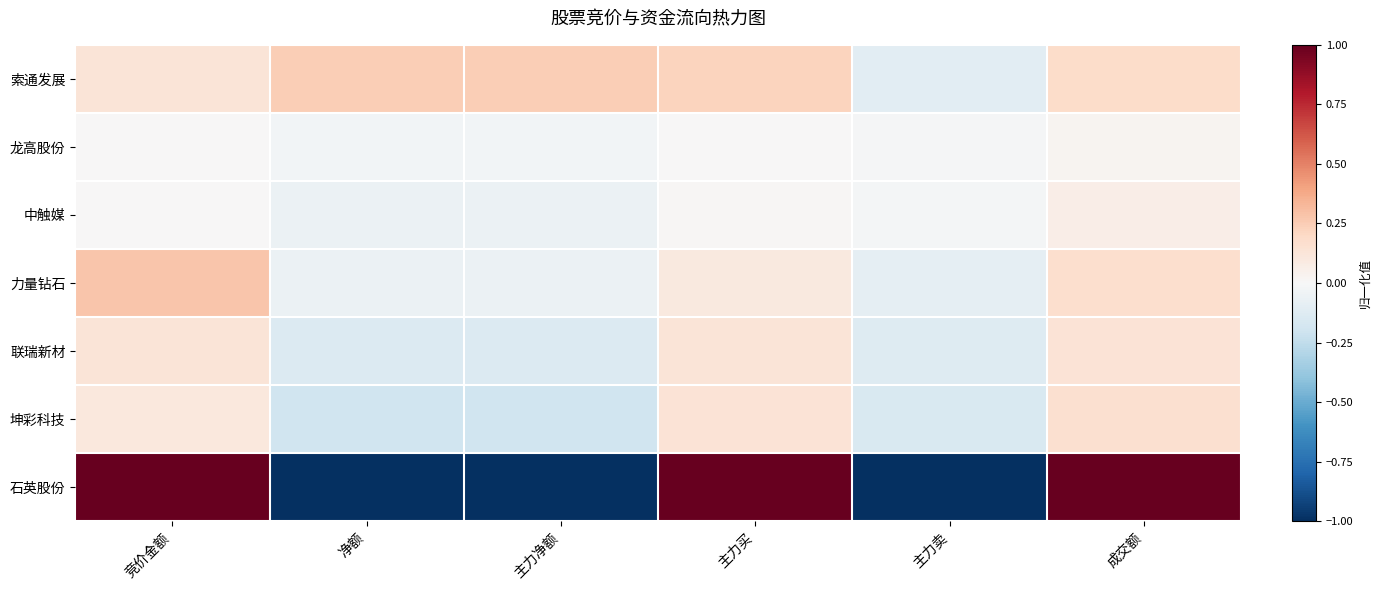

What is the greatest value displayed?

1.0